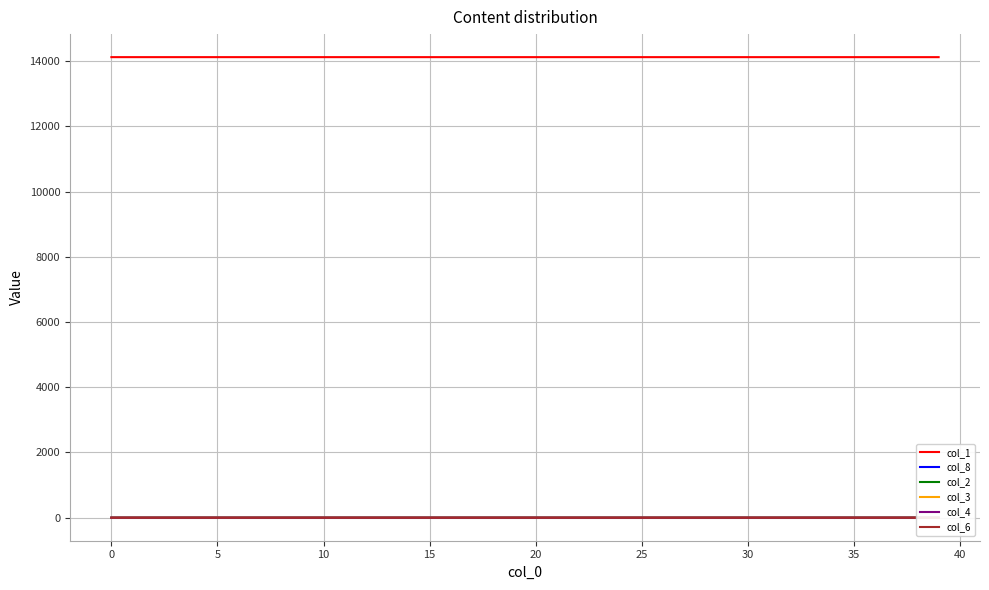

True or false: col_2 has a value of 0.0 at 11.

True